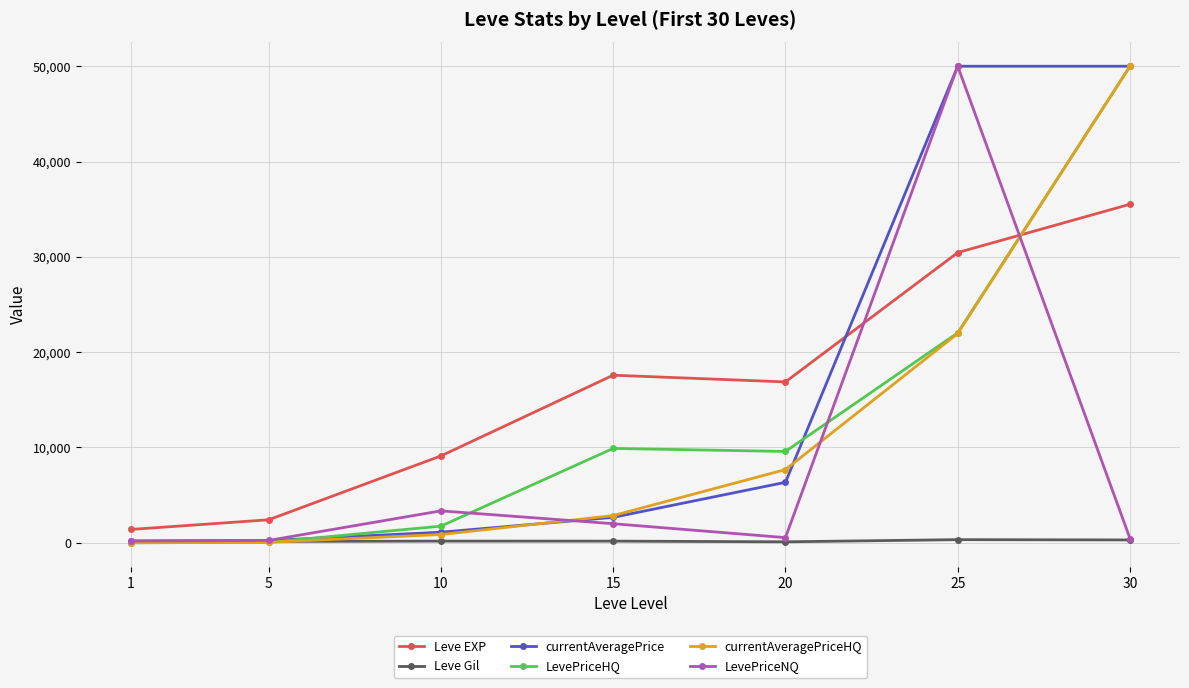

What is the average value of the currentAveragePrice series?

15791